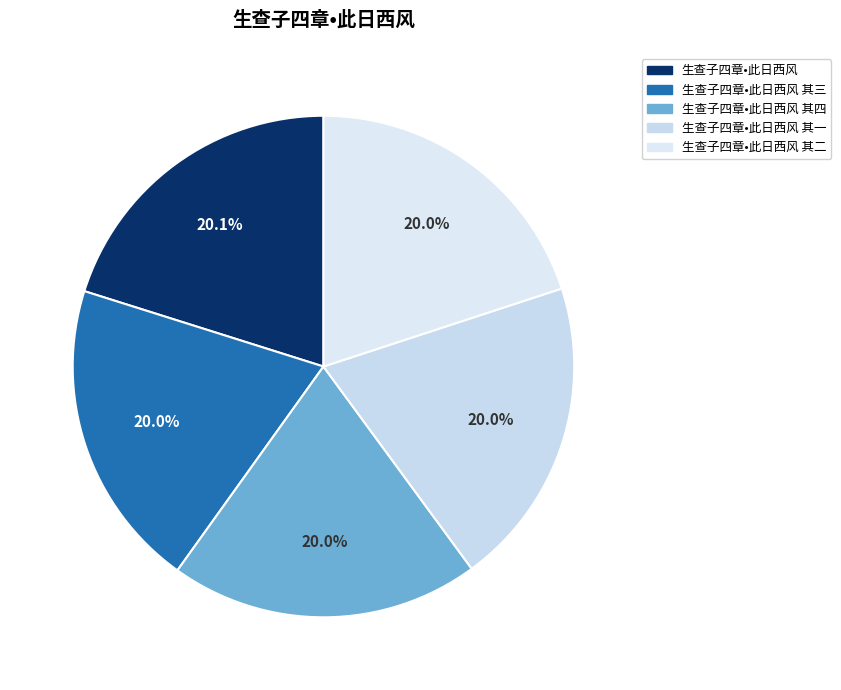

How many segments does this pie chart have?

5